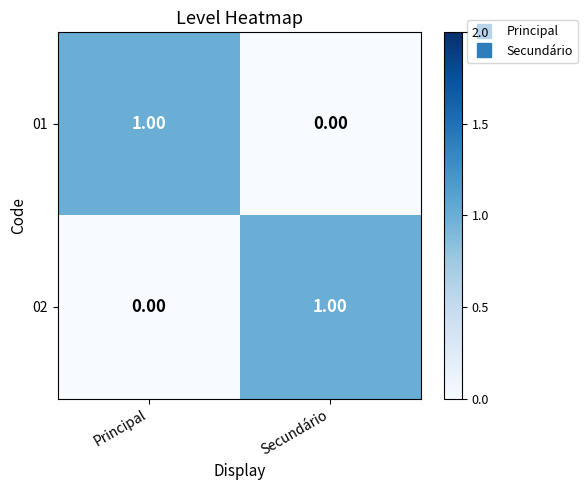

List the labels in order of 02 value, largest first.

Secundário, Principal